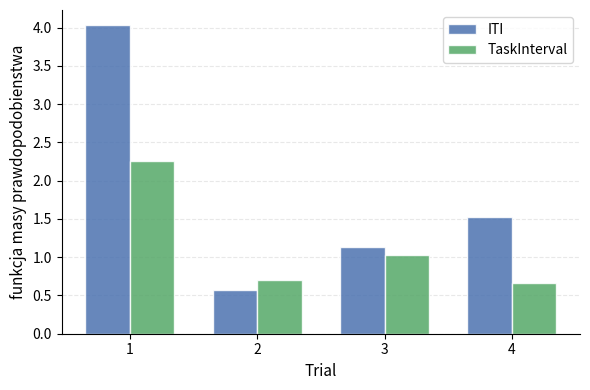

Does the chart contain any negative values?

No